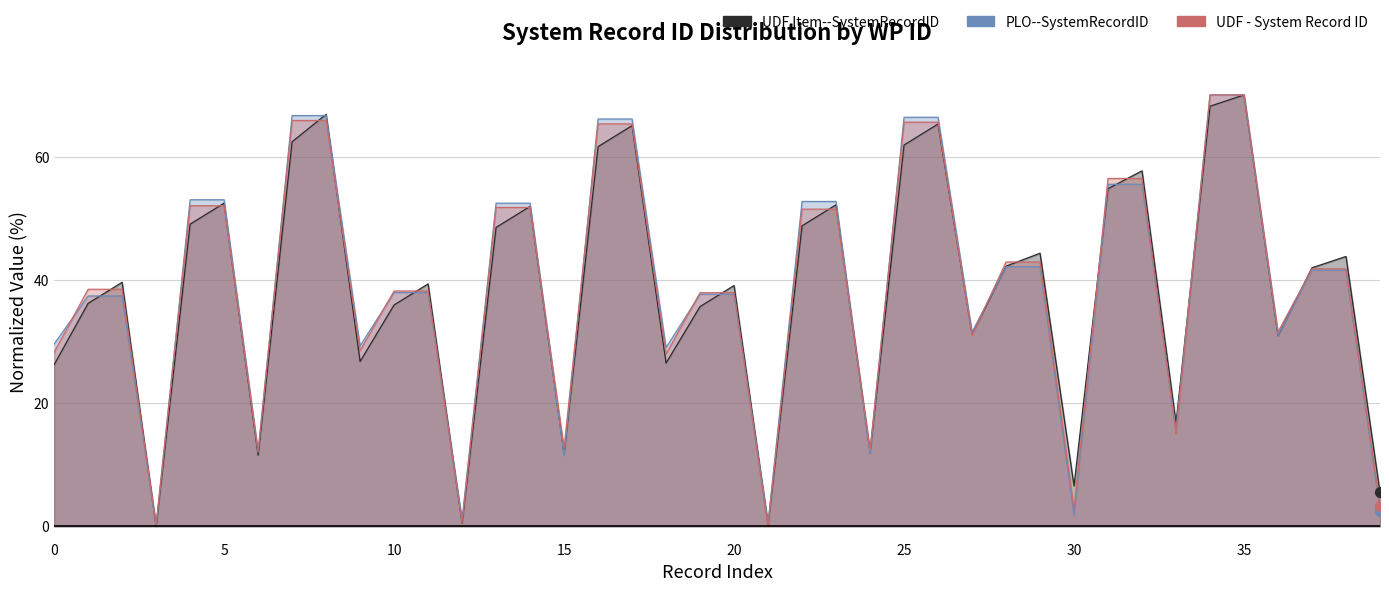

Is the value of UDF Item--SystemRecordID at 35 greater than the value of UDF - System Record ID at 32?

Yes